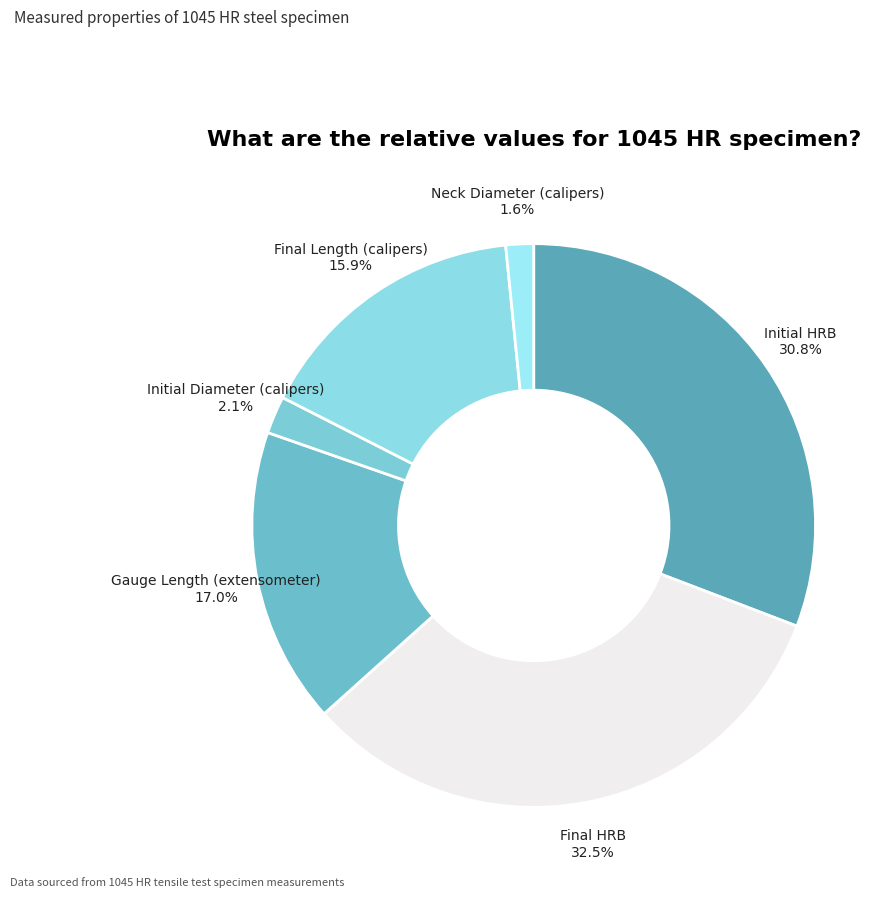

How many slices are in this pie chart?

6